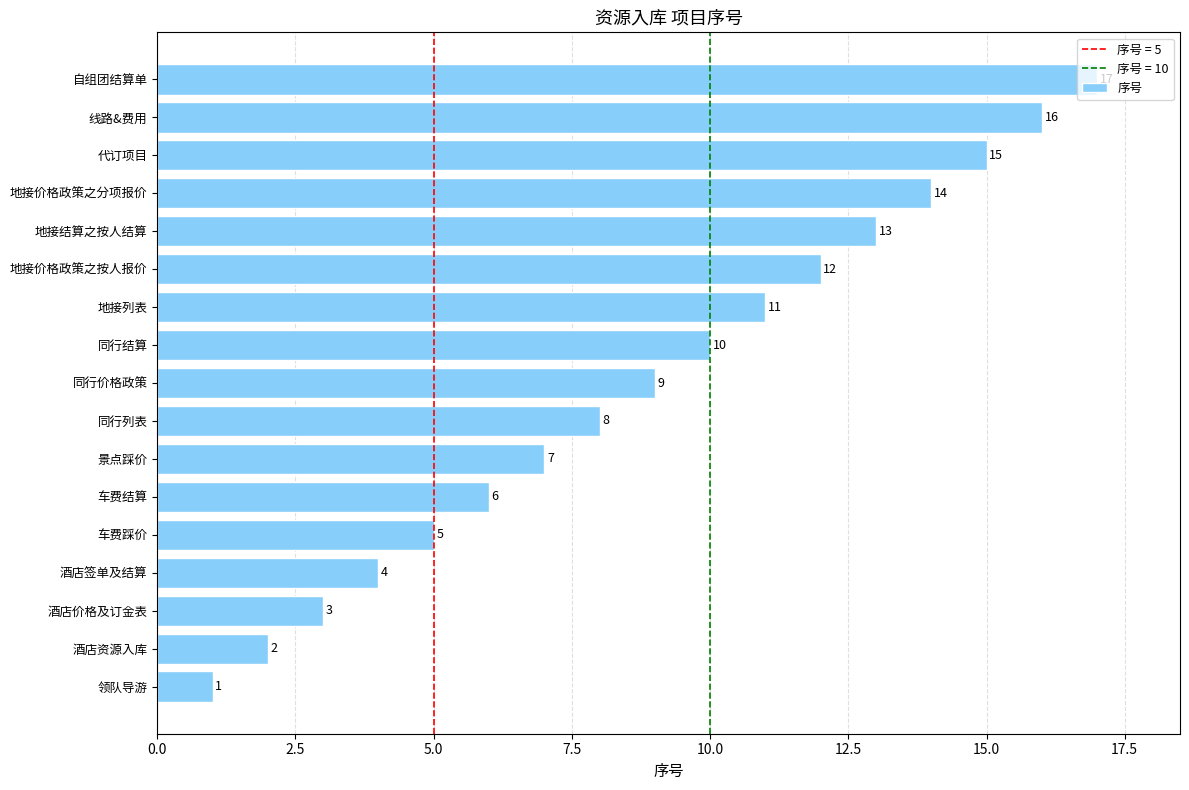

Approximately how many times larger is the value at 景点踩价 compared to 地接结算之按人结算?

0.5